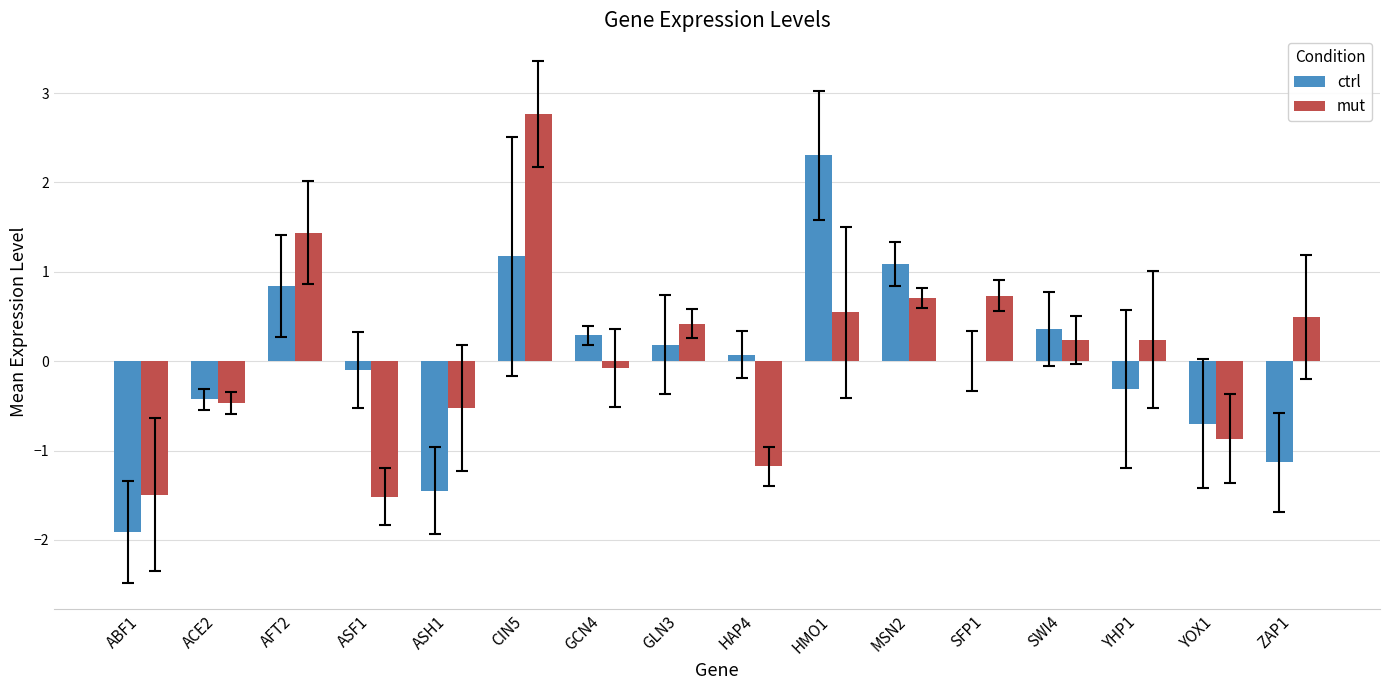

What are all the series names shown in the legend?

ctrl, mut